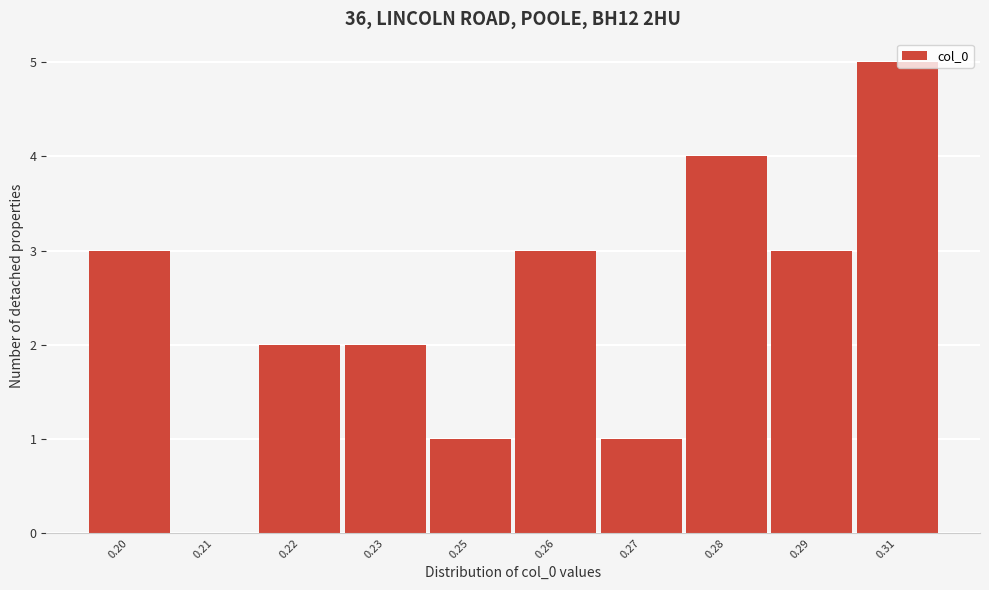

Reading left to right, list all the values displayed in this chart.

0.20=3	0.21=0	0.22=2	0.23=2	0.25=1	0.26=3	0.27=1	0.28=4	0.29=3	0.31=5